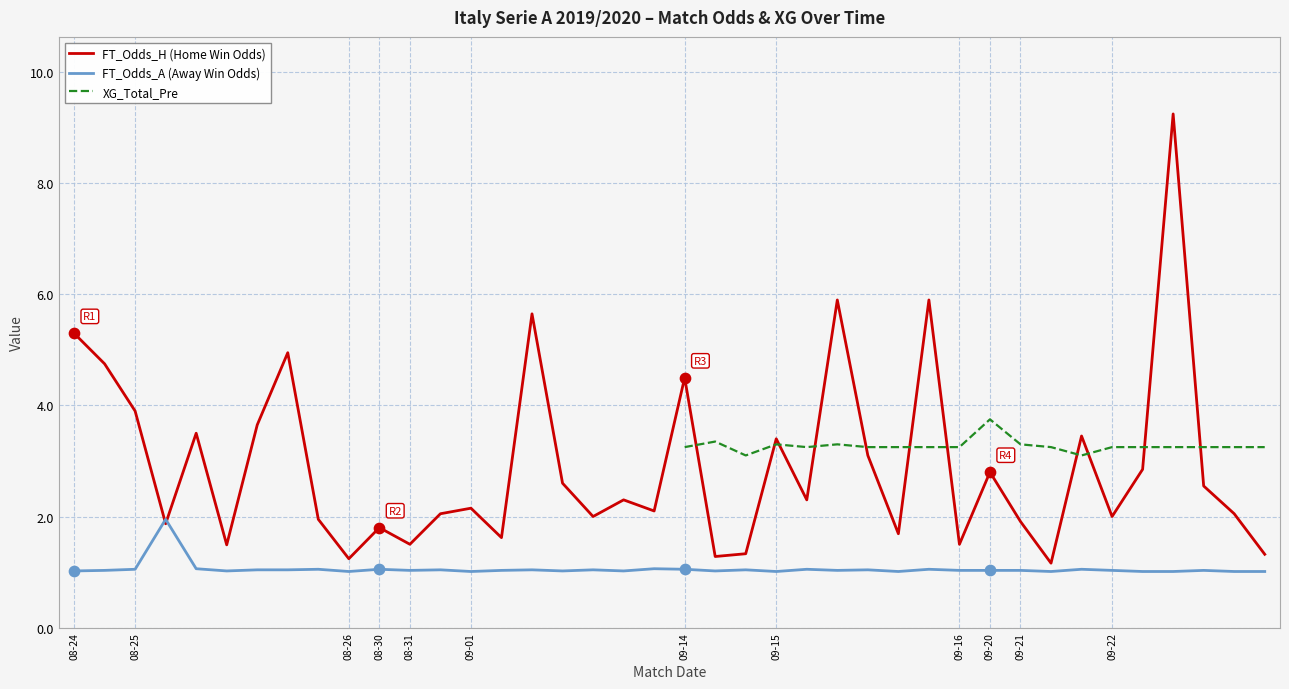

Which series reaches the minimum Y coordinate?

FT_Odds_A (Away Win Odds)